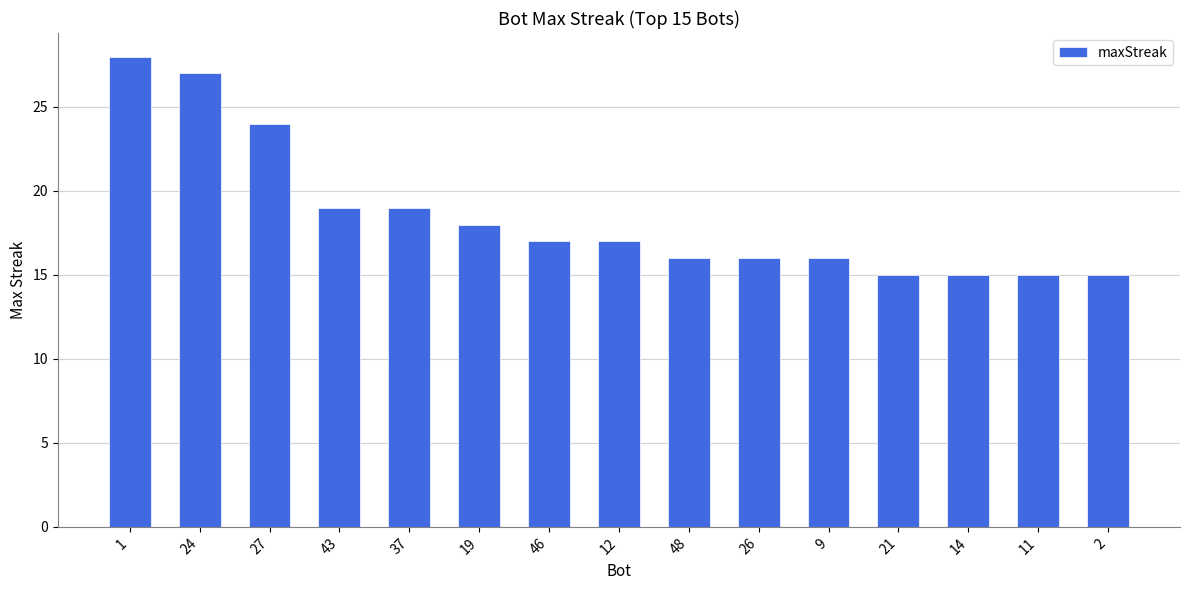

What is the approximate value at 26?

16